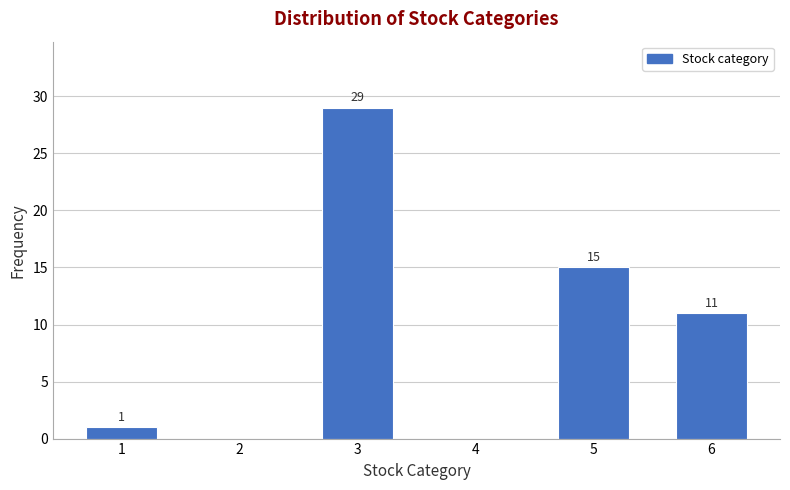

What is the approximate value at 5, to the nearest 10?

20